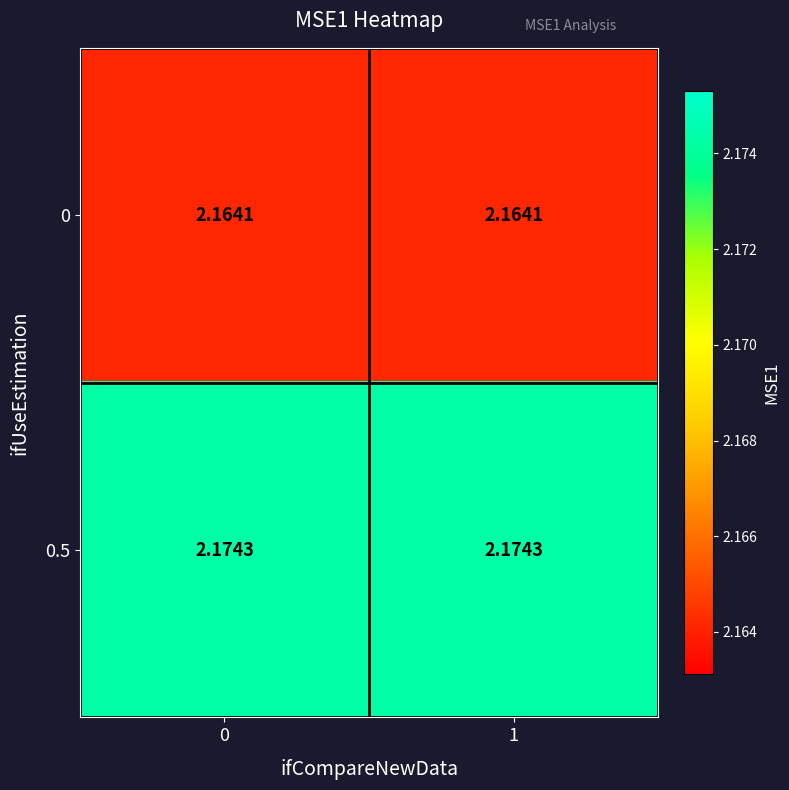

Is the value of 0.5 at 1 greater than the value of 0 at 1?

Yes